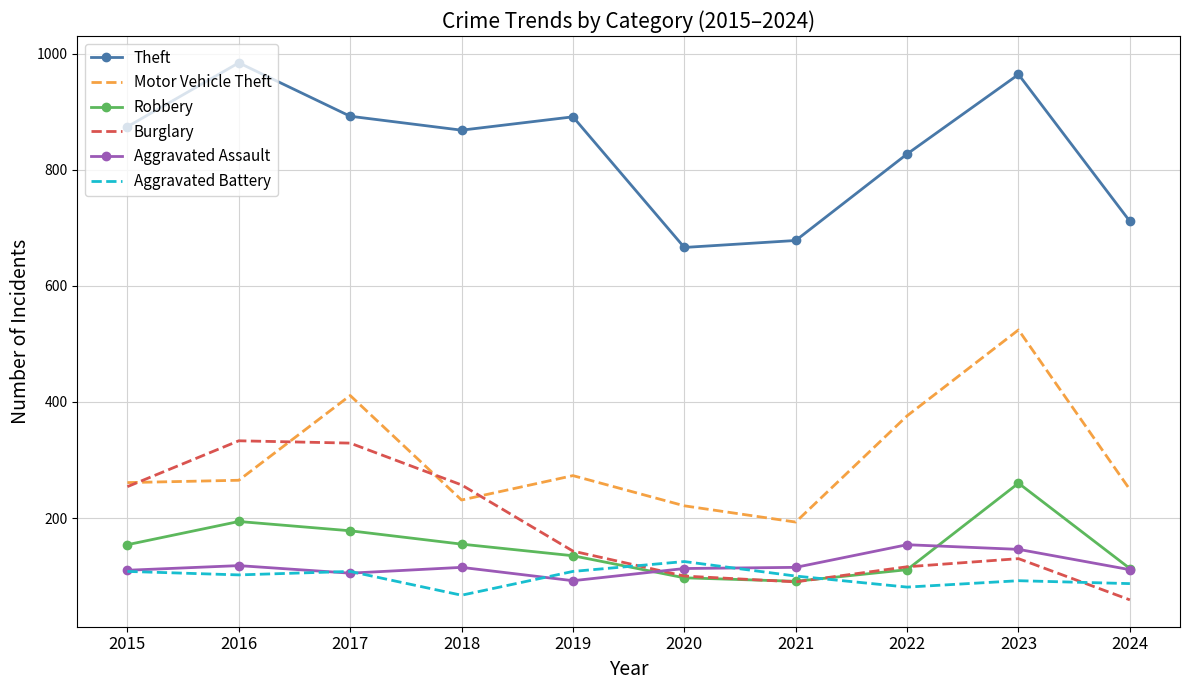

True or false: Aggravated Assault and Theft intersect in this chart.

False